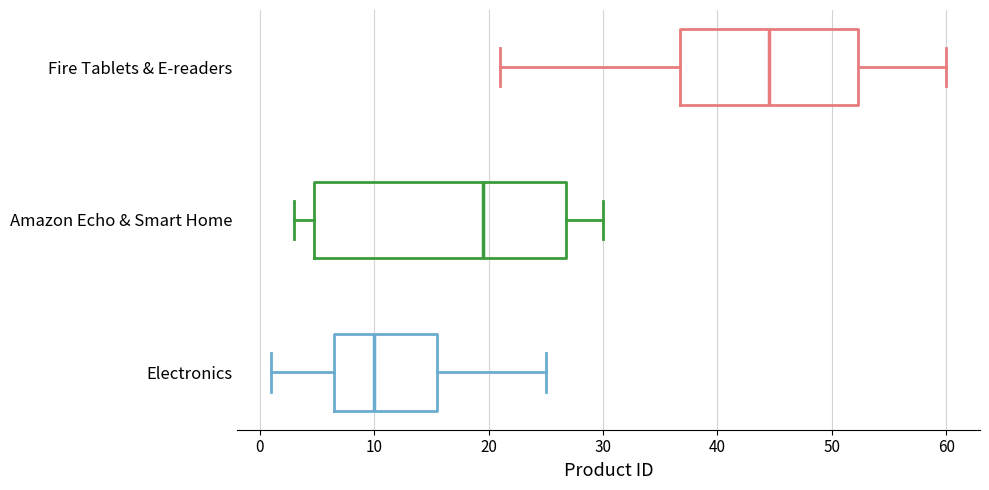

Comparing the boxes themselves (not the whiskers), which one is the widest?

Amazon Echo & Smart Home